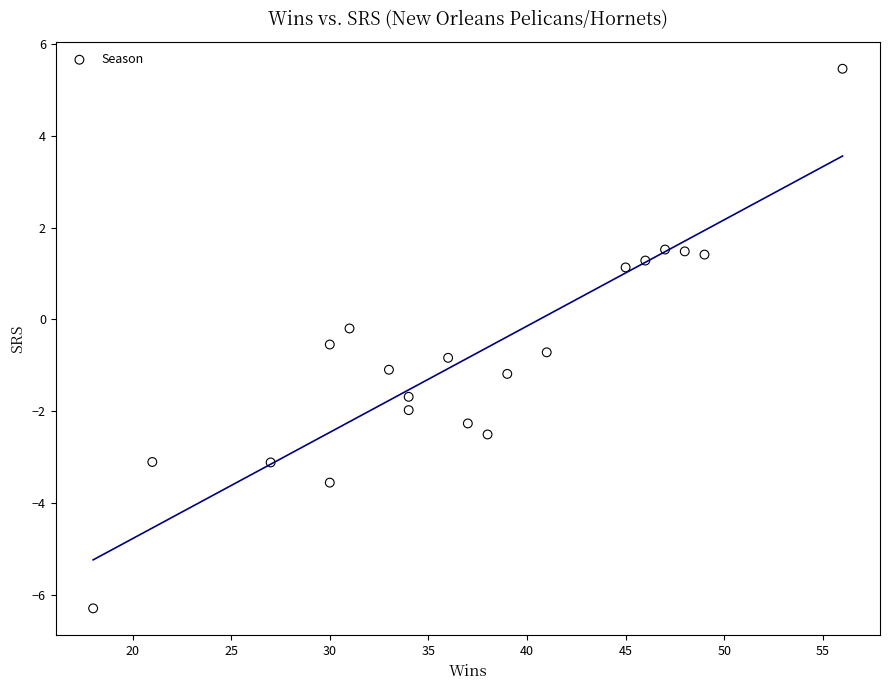

What is the range of Y values (max minus min)?

11.8